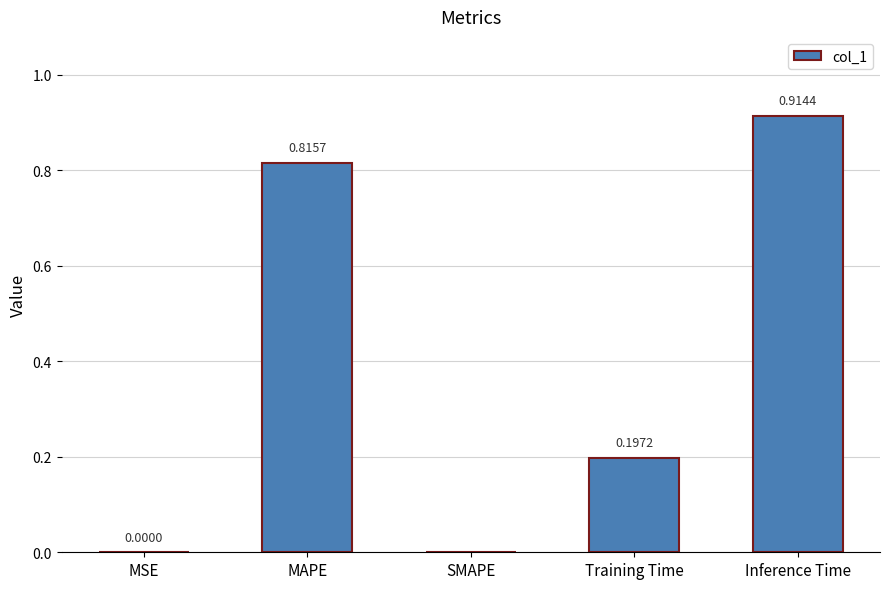

What is the sum of all values?

1.9